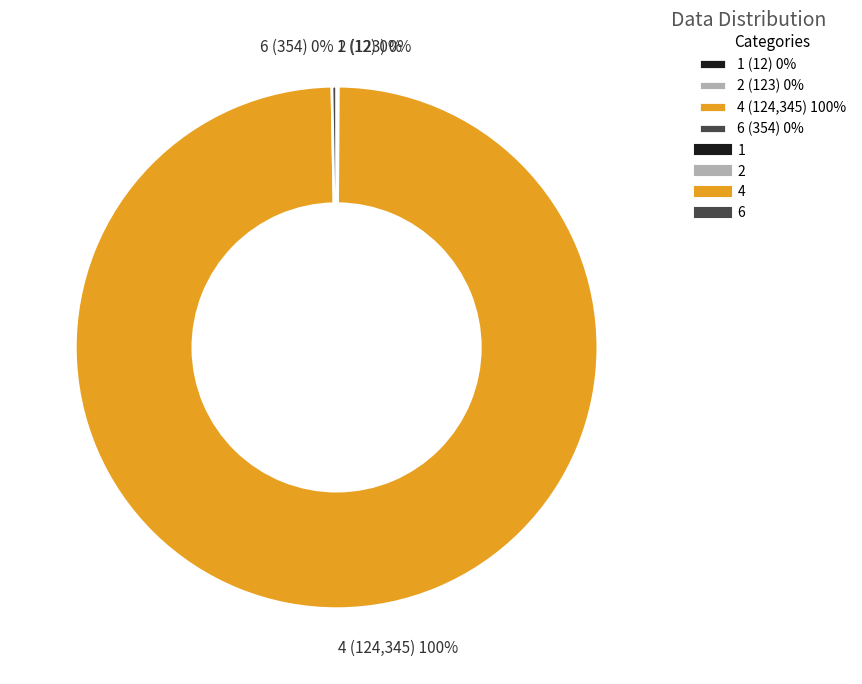

Is there a majority slice in this chart?

Yes